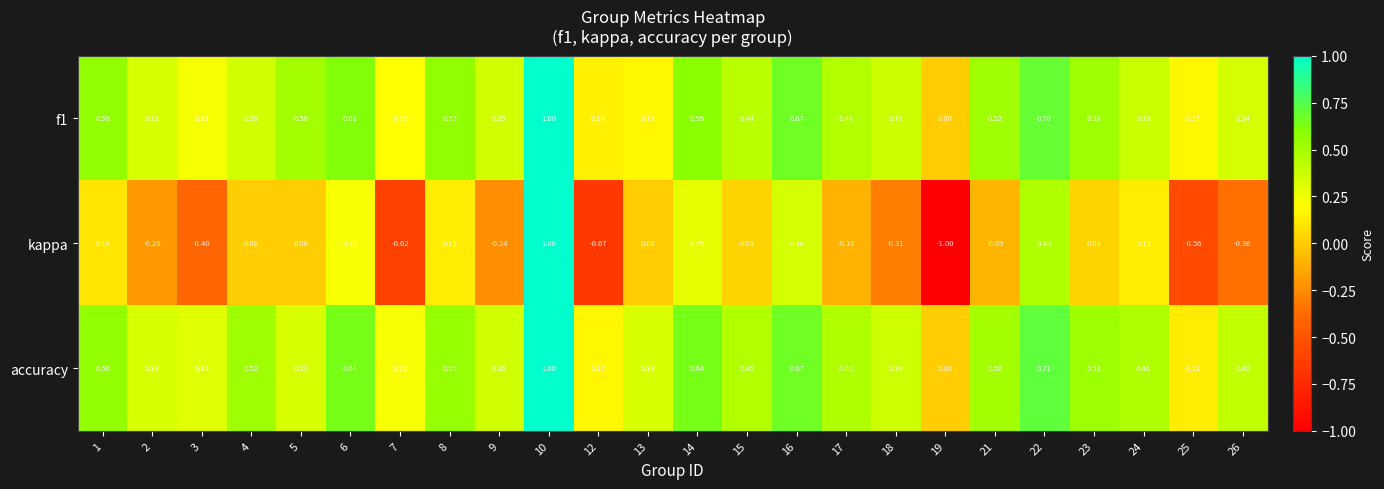

Which series has the largest total across all categories?

accuracy